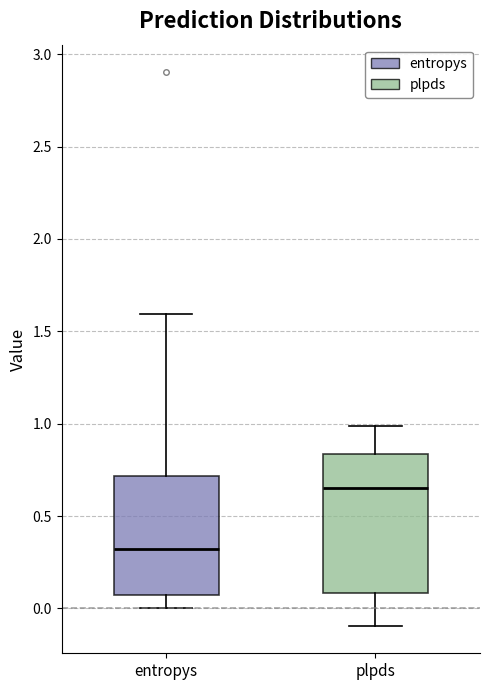

Which box's median line is the lowest?

entropys